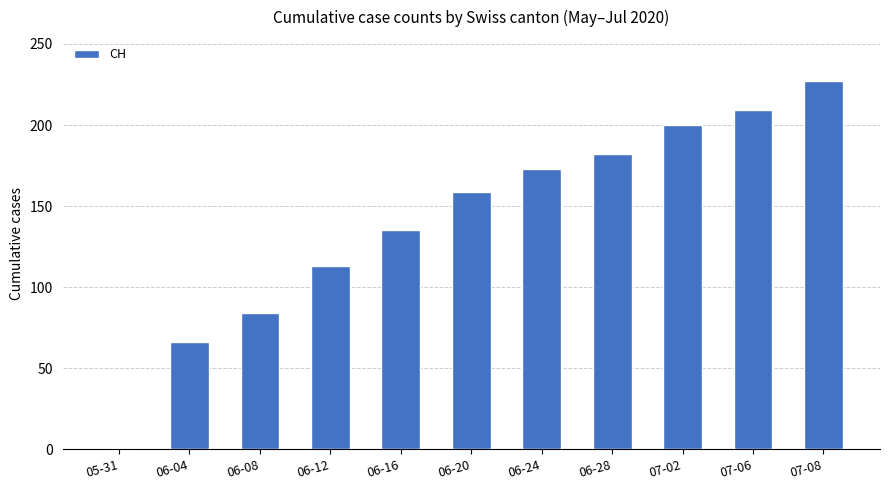

What is the sum of all values?

1548